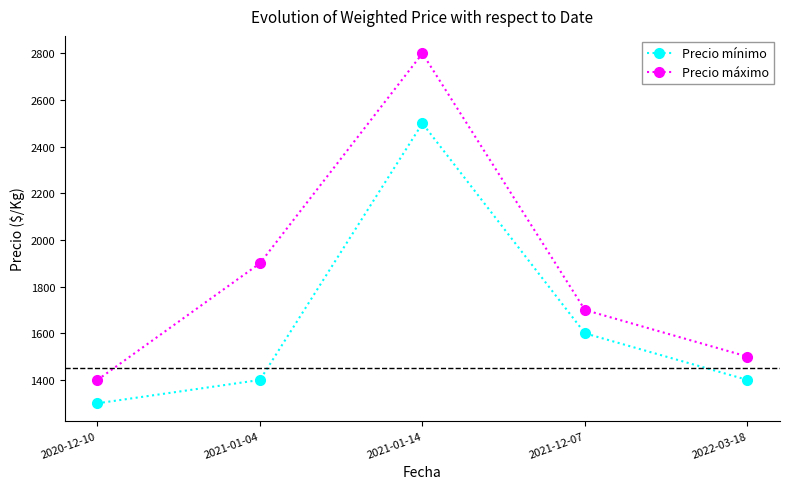

How many data points does each series have?

5